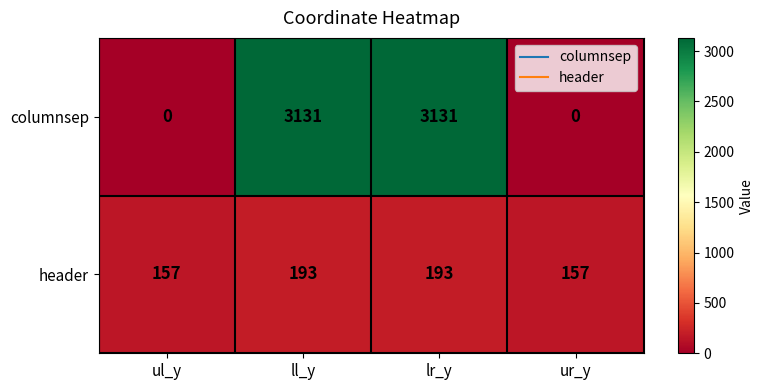

What is the maximum value for columnsep?

3131